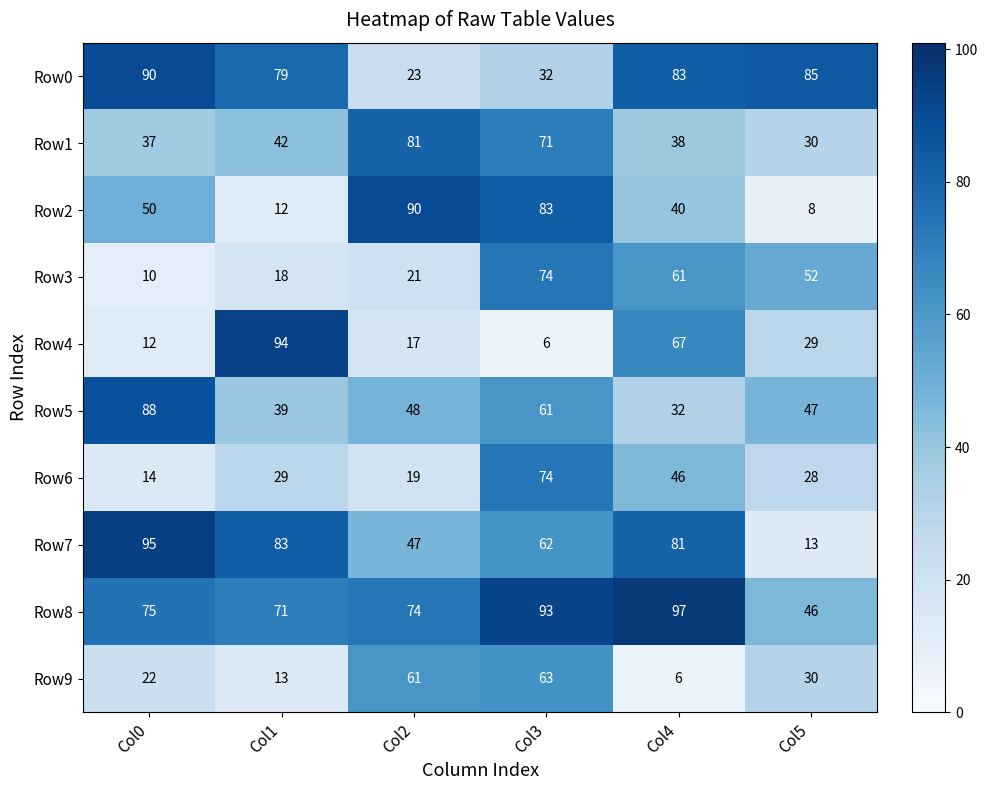

What is the sum of the Row0 values at Col3 and Col4?

115